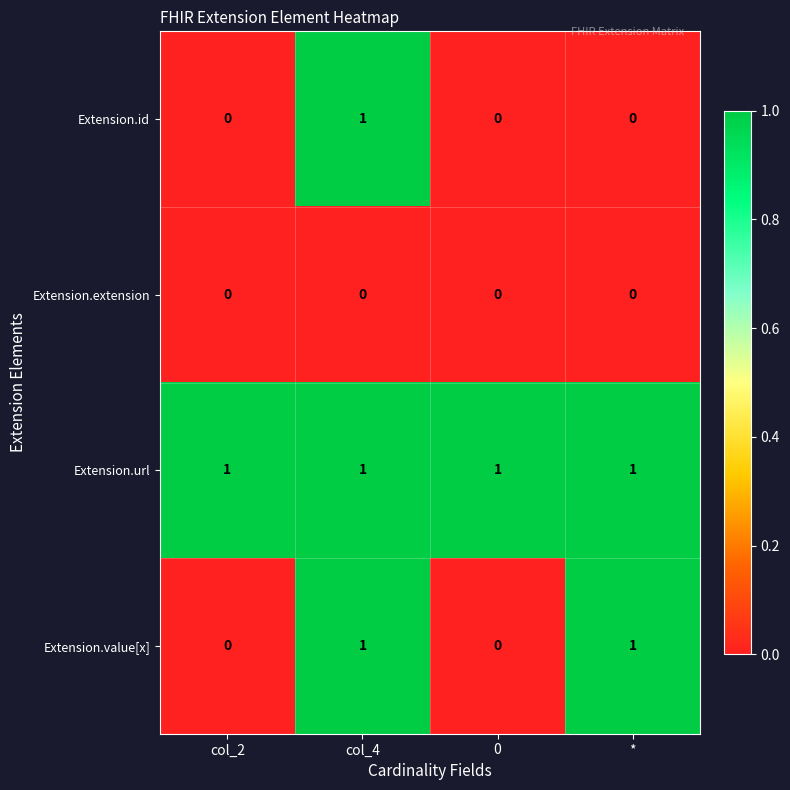

Rank the series by their average value, from highest to lowest.

Extension.url, Extension.value[x], Extension.id, Extension.extension